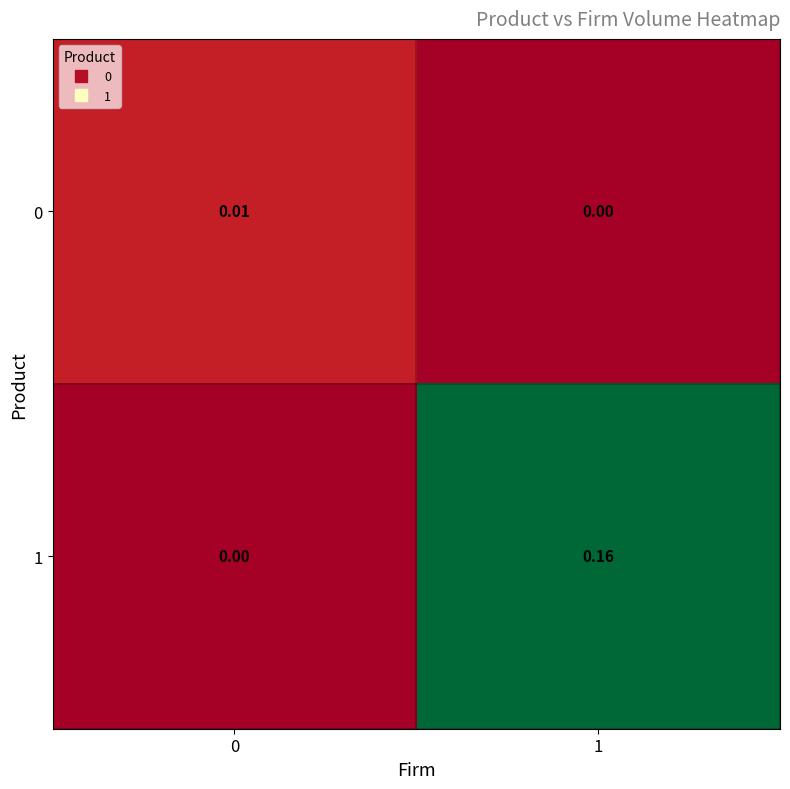

Is the value of 0 at 0 greater than the value of 1 at 0?

Yes